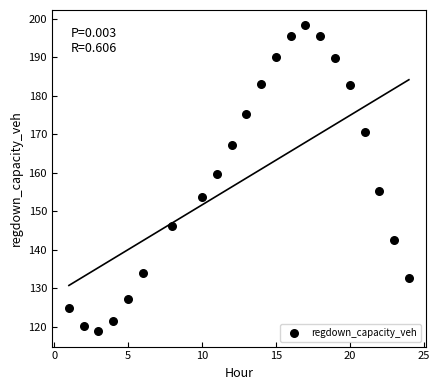

What is the range of X values (max minus min)?

23.0